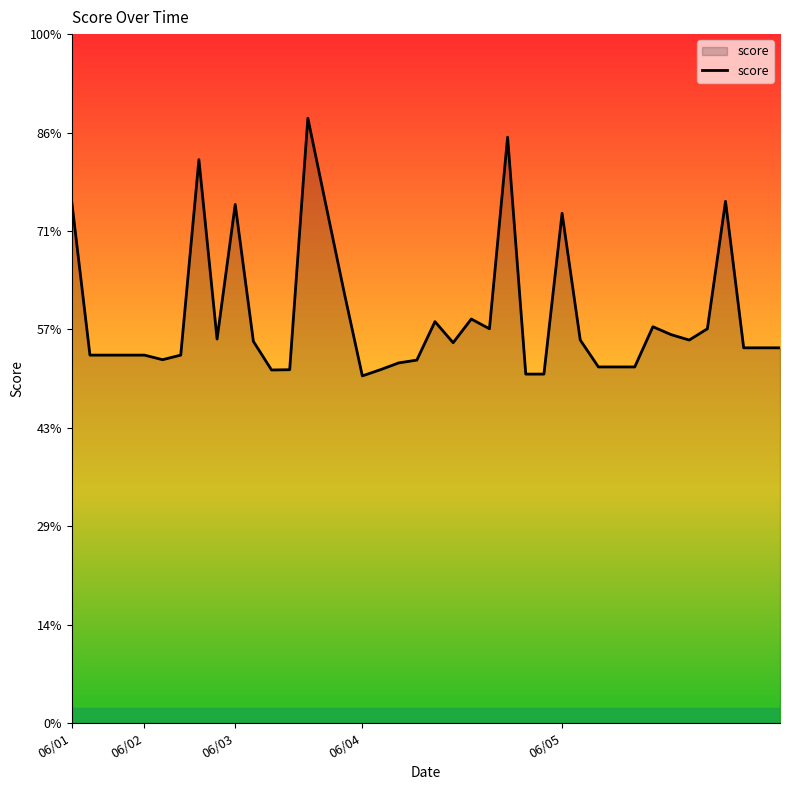

Is this an area chart (filled region under the line)?

Yes